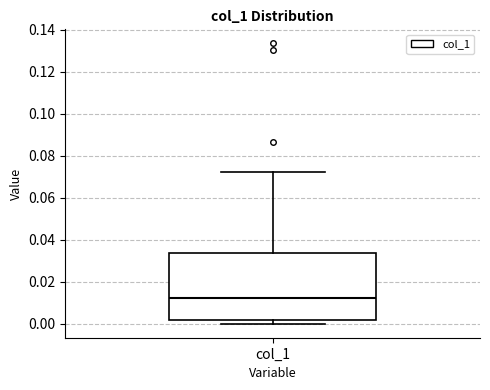

Transcribe this box plot: give where the median line is, the range the box spans, and where the two whiskers end, as read against the y-axis. The values are not printed on the chart, so give them approximately, as read against the axis.

median 0.012, box 0.002 to 0.034, whiskers 0.000 to 0.072